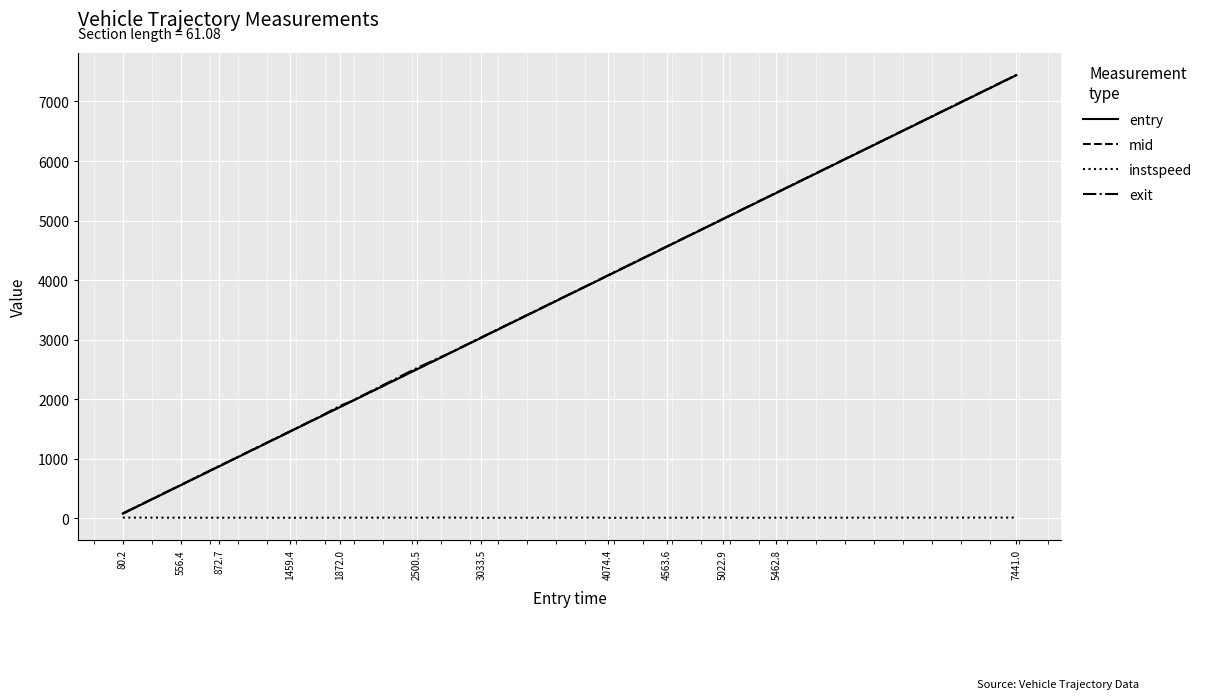

How many categories are shown in the chart?

23